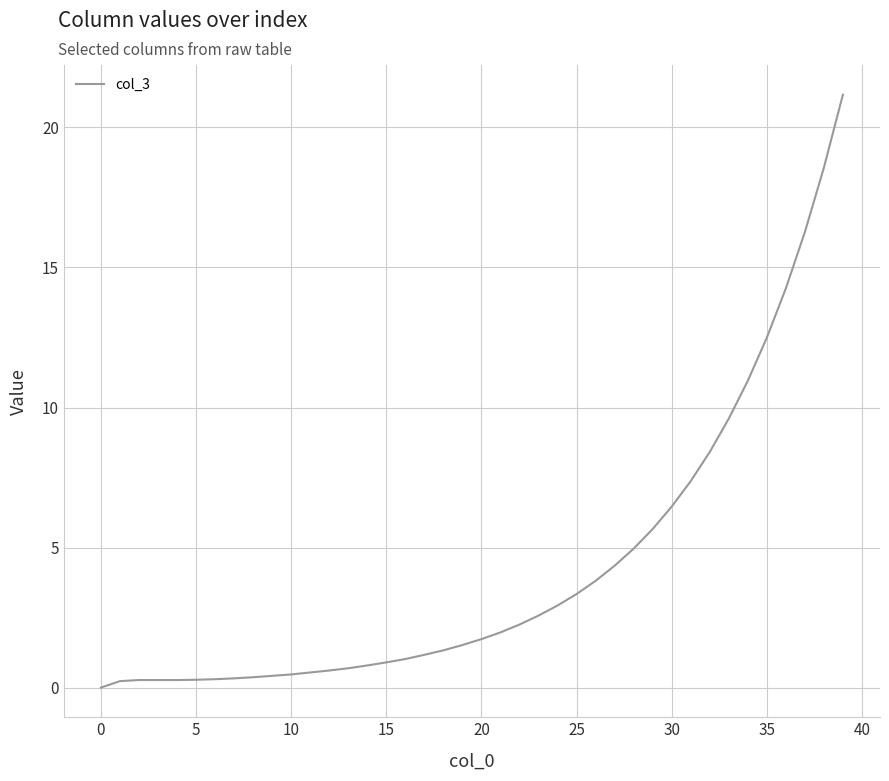

What is the greatest value displayed?

21.2